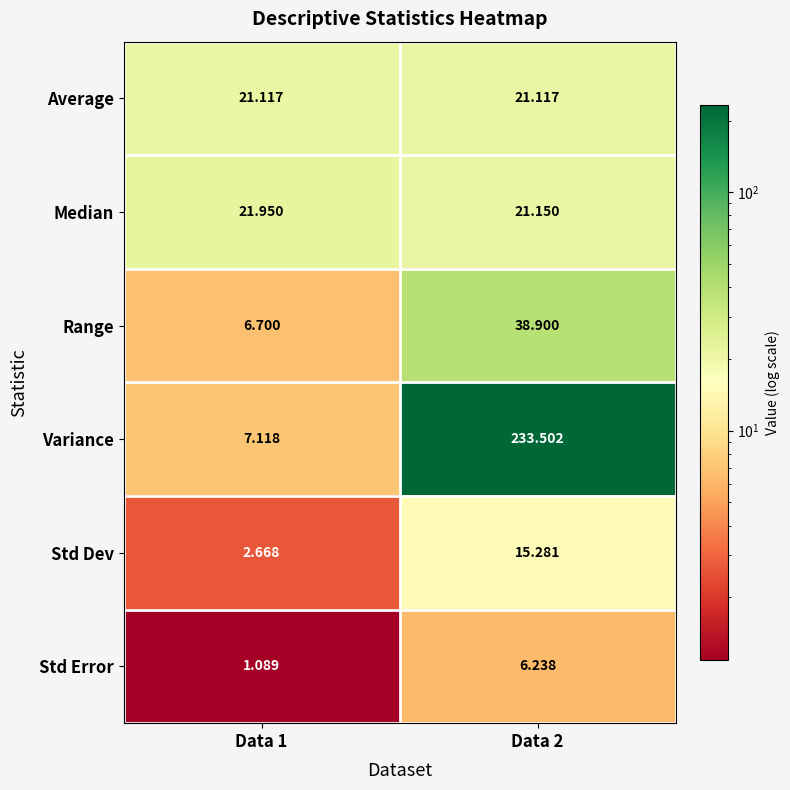

Rank the series by their maximum value, from lowest to highest.

Std Error, Std Dev, Average, Median, Range, Variance